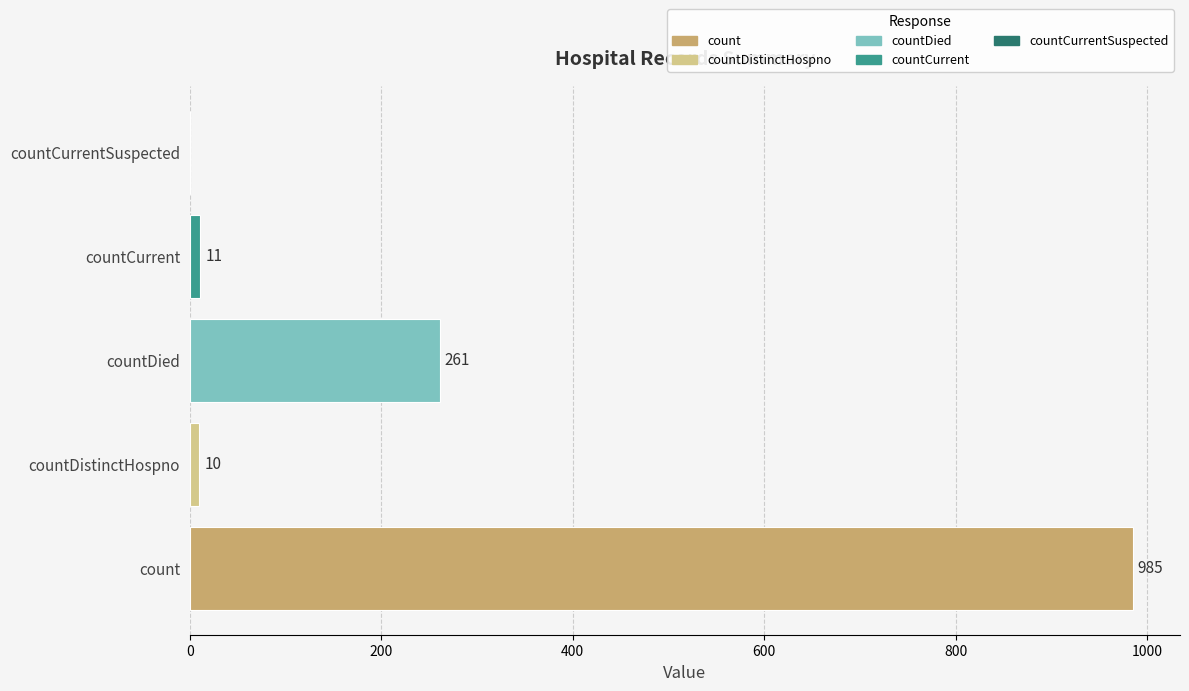

Is it true that the value at count is 985?

True